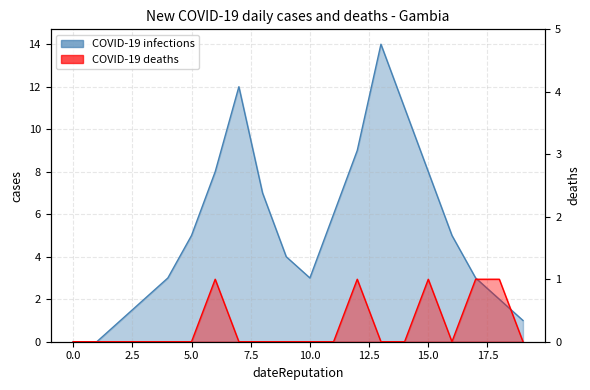

List the labels in order of COVID-19 infections value, largest first.

13, 7, 14, 12, 6, 15, 8, 11, 5, 16, 9, 4, 10, 17, 3, 18, 2, 19, 0, 1